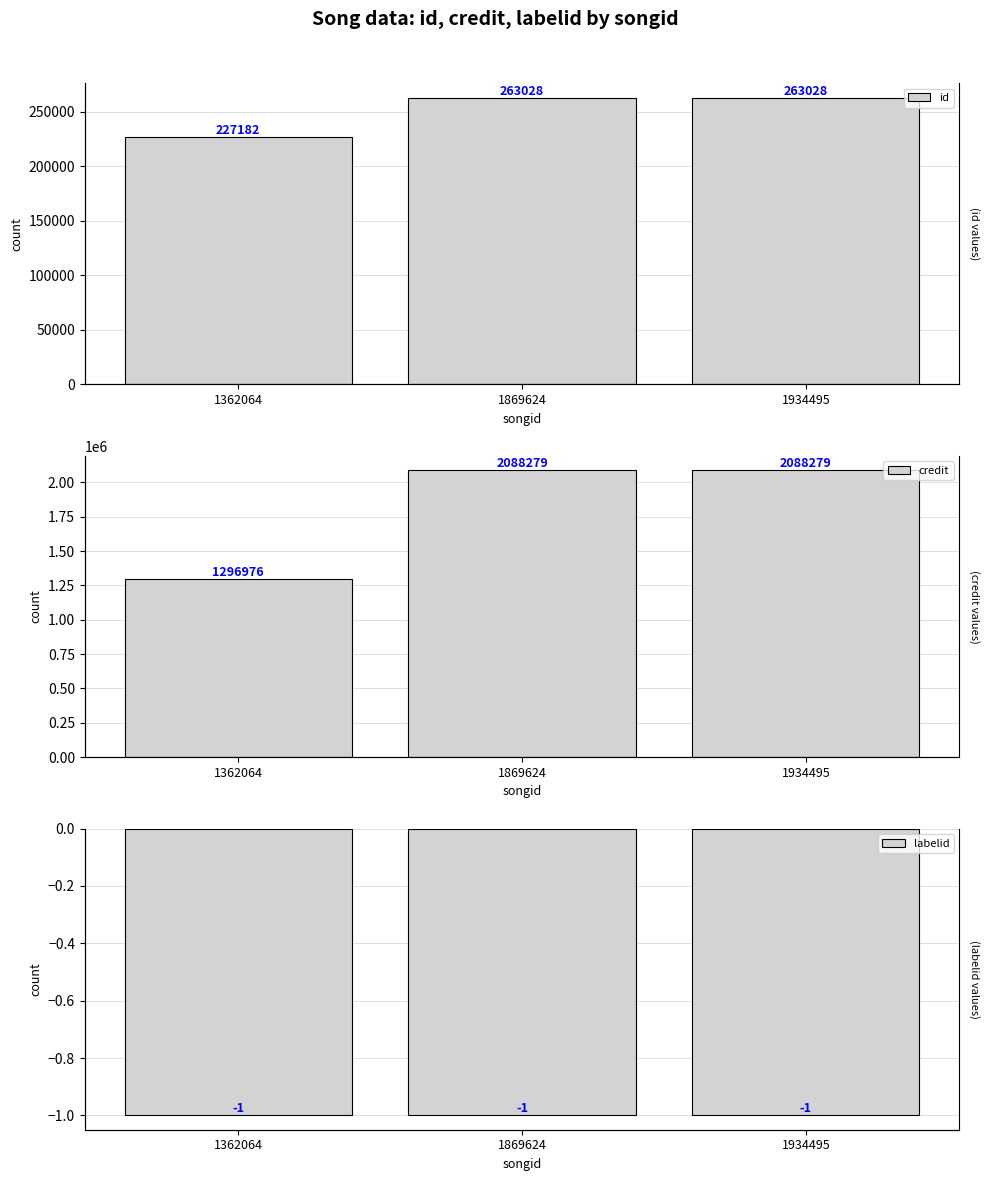

Does the chart contain stacked bars?

No